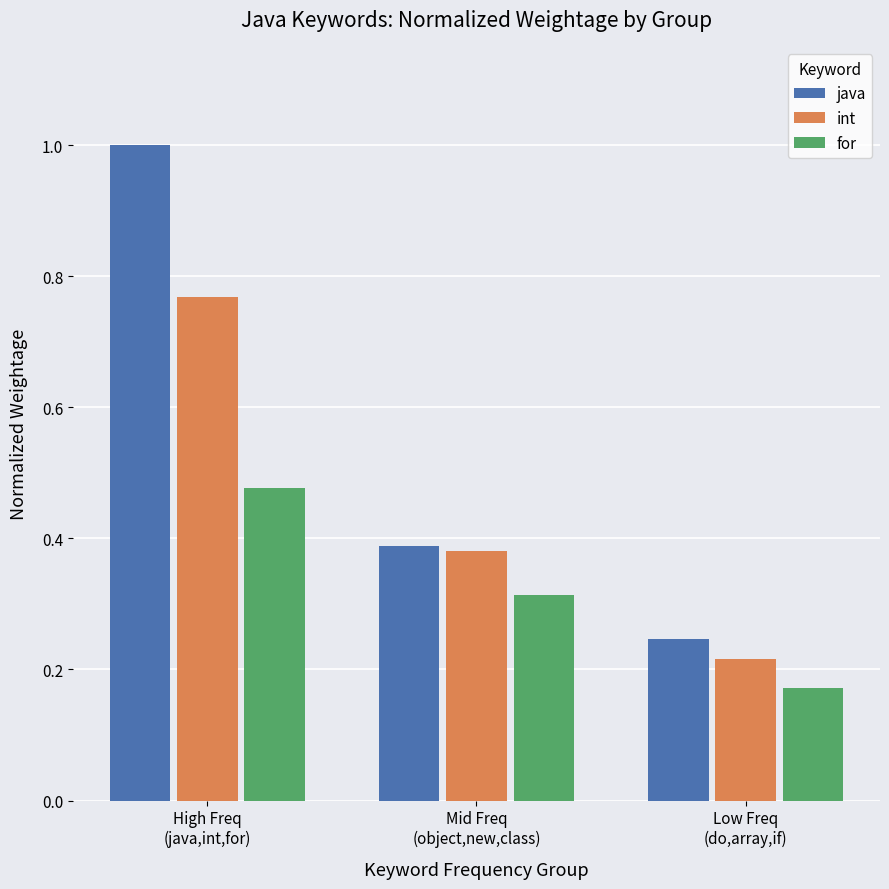

Between High Freq
(java,int,for) and Mid Freq
(object,new,class), which series saw the biggest shift?

java